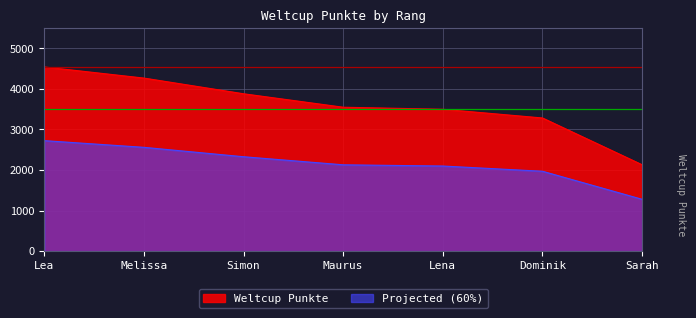

How many values exceed 3549?

3